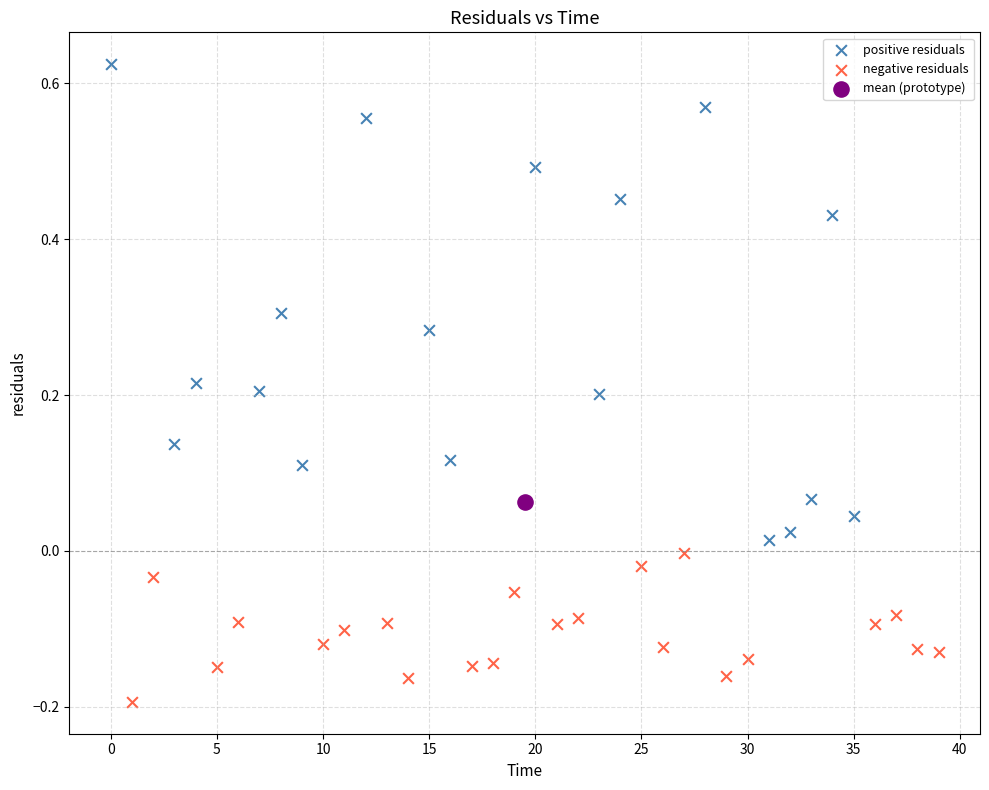

What are all the series names shown in the legend?

positive residuals, negative residuals, mean (prototype)